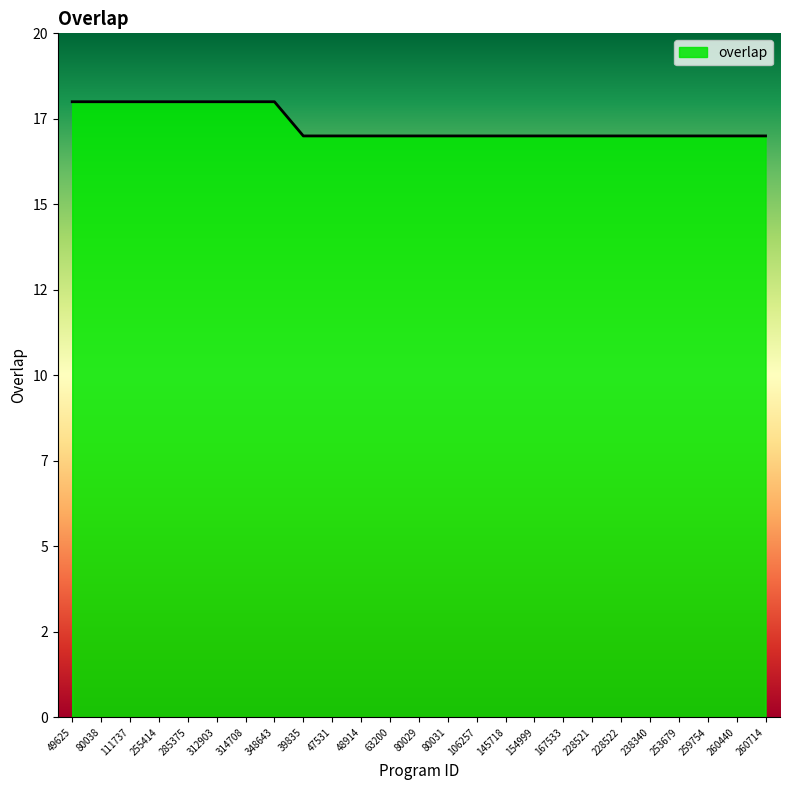

Reading right to left, extract all data points from this chart.

17	17	17	17	17	17	17	17	17	17	17	17	17	17	17	17	17	18	18	18	18	18	18	18	18